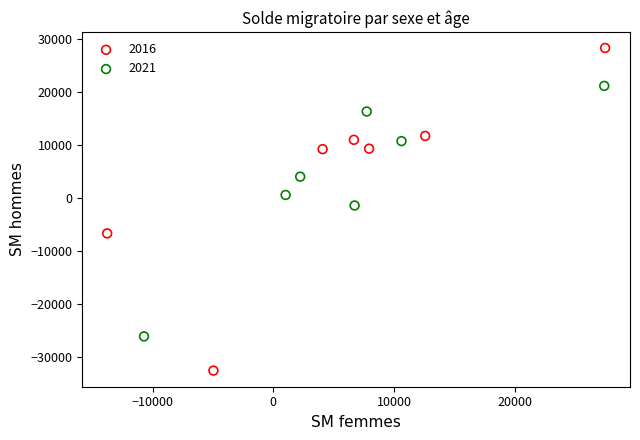

Which series reaches the minimum Y coordinate?

2016